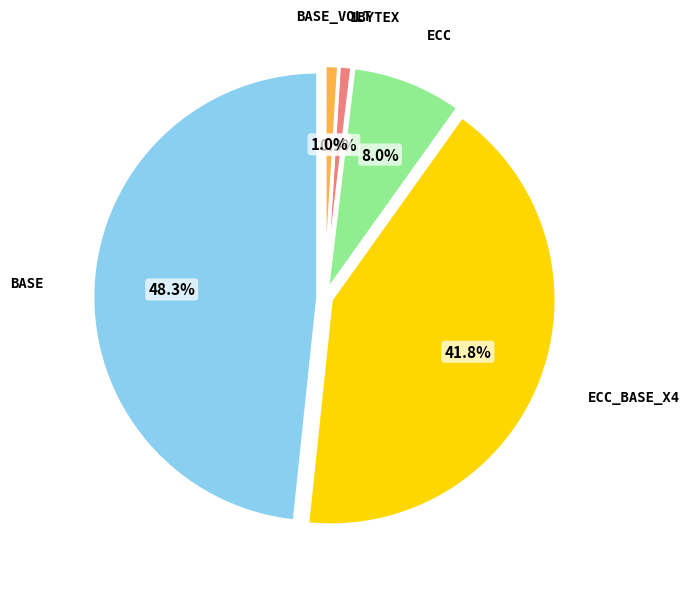

Is the sum of base_Volt and 1bytex greater than half?

No